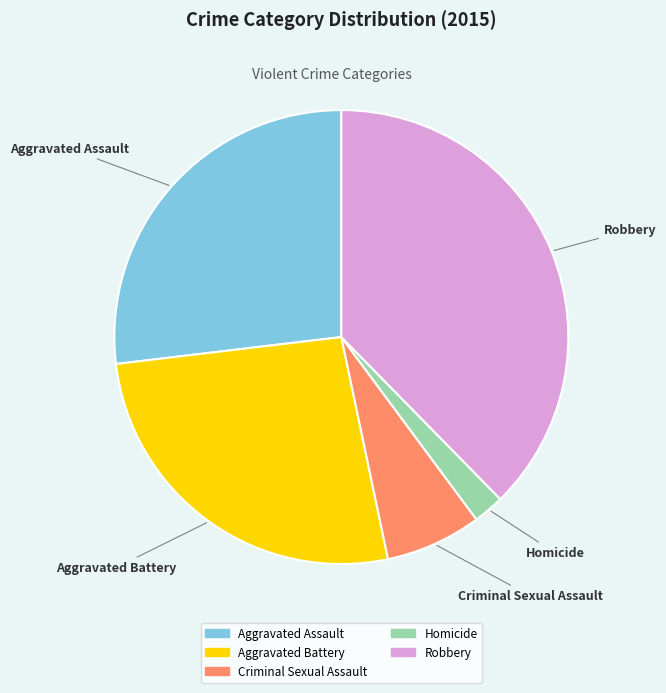

Do Homicide and Robbery together represent more than half of the pie?

No